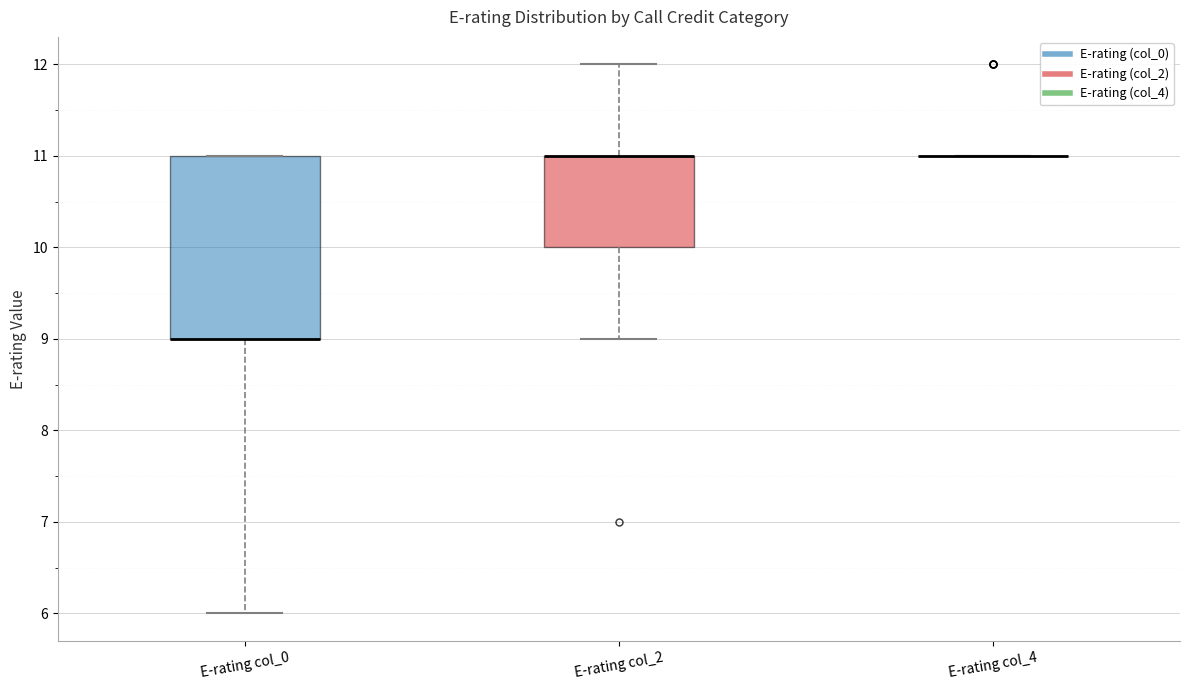

Where does the lower whisker of the box for E-rating col_0 end on the y-axis? The values are not printed on the chart, so give them approximately, as read against the axis.

6